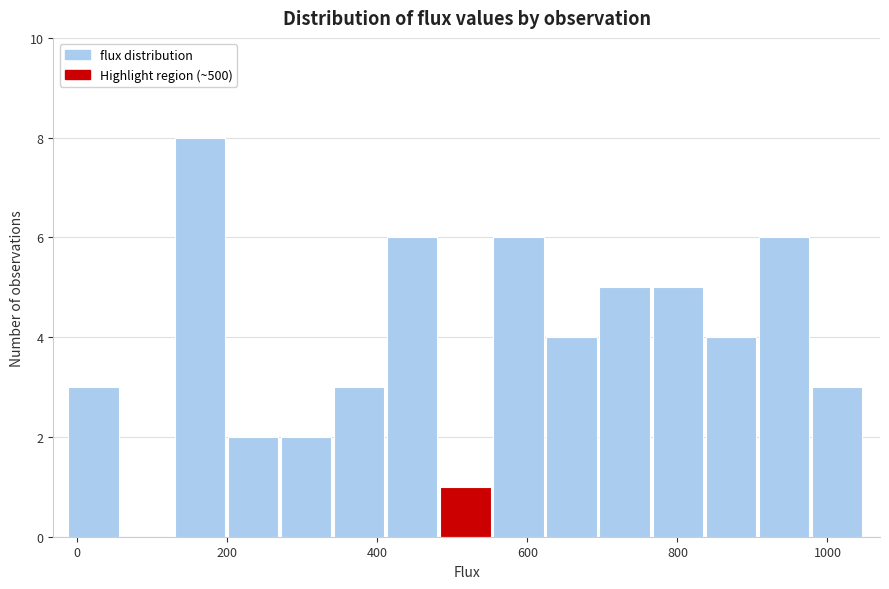

Around what value on the x-axis is the tallest bar? Give the approximate position of its centre, as read against the axis.

160